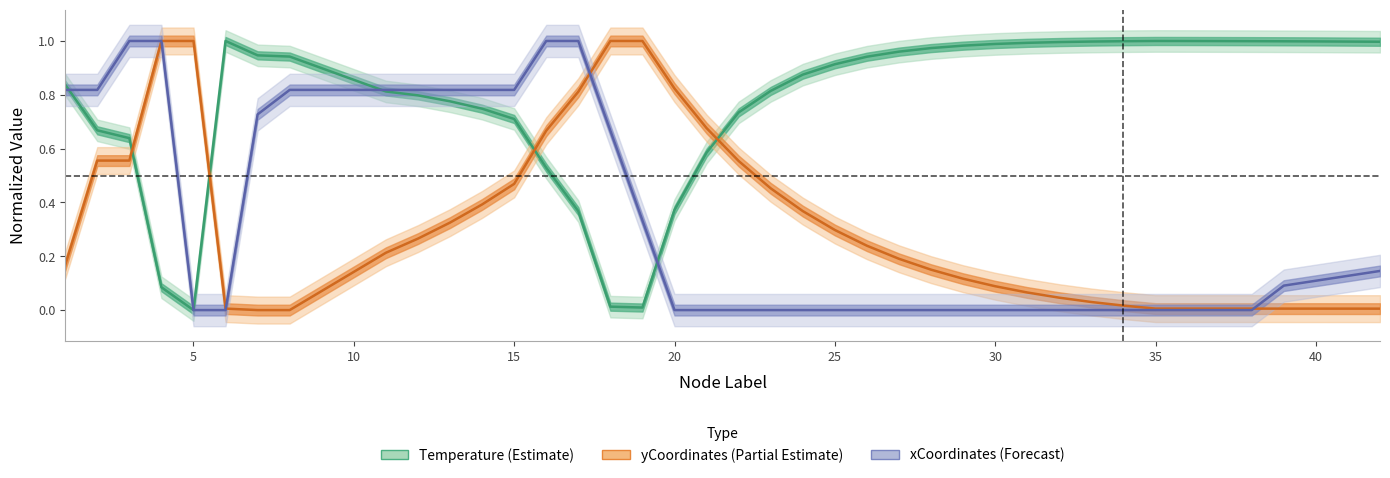

At which category is the sum across all series the highest?

16